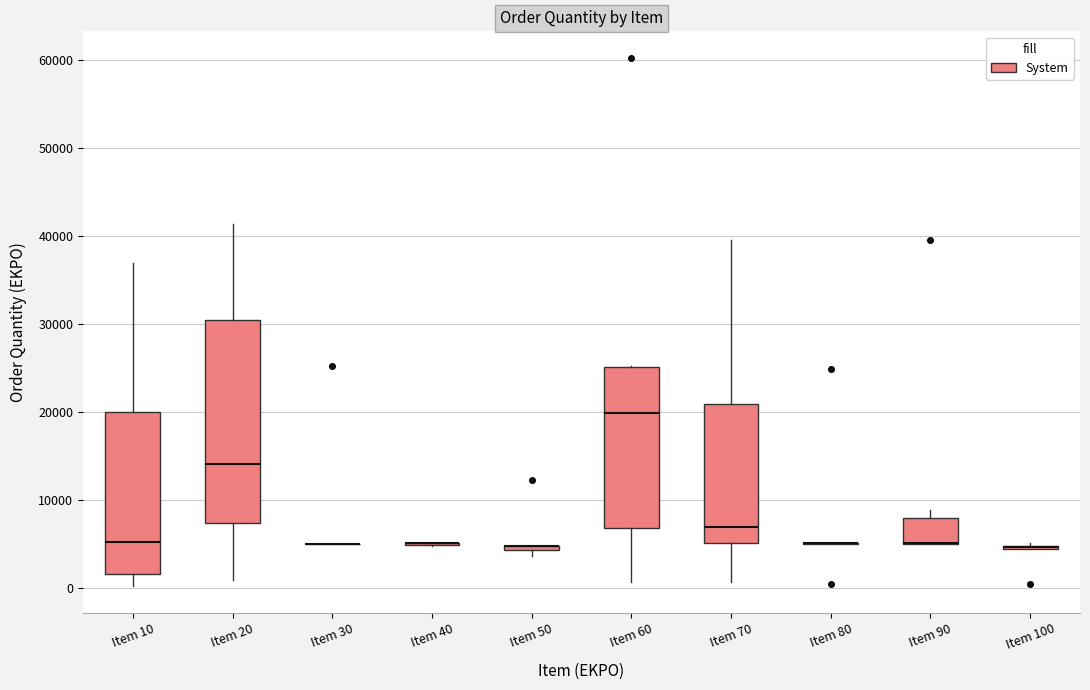

Which box is the tallest, from its lower edge to its upper edge?

Item 20